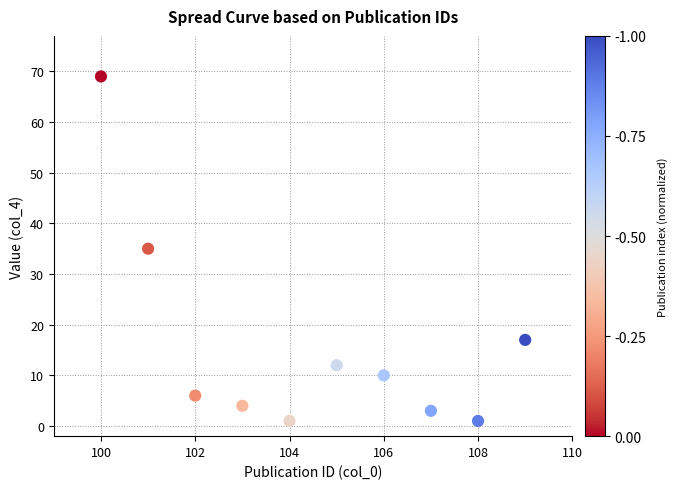

What is the range of X values (max minus min)?

9